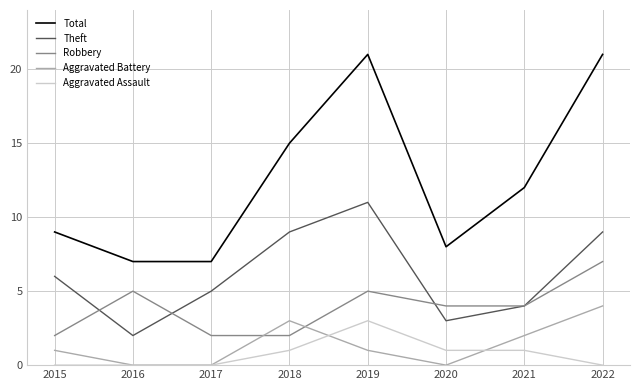

True or false: Aggravated Battery and Aggravated Assault cross at least once.

True